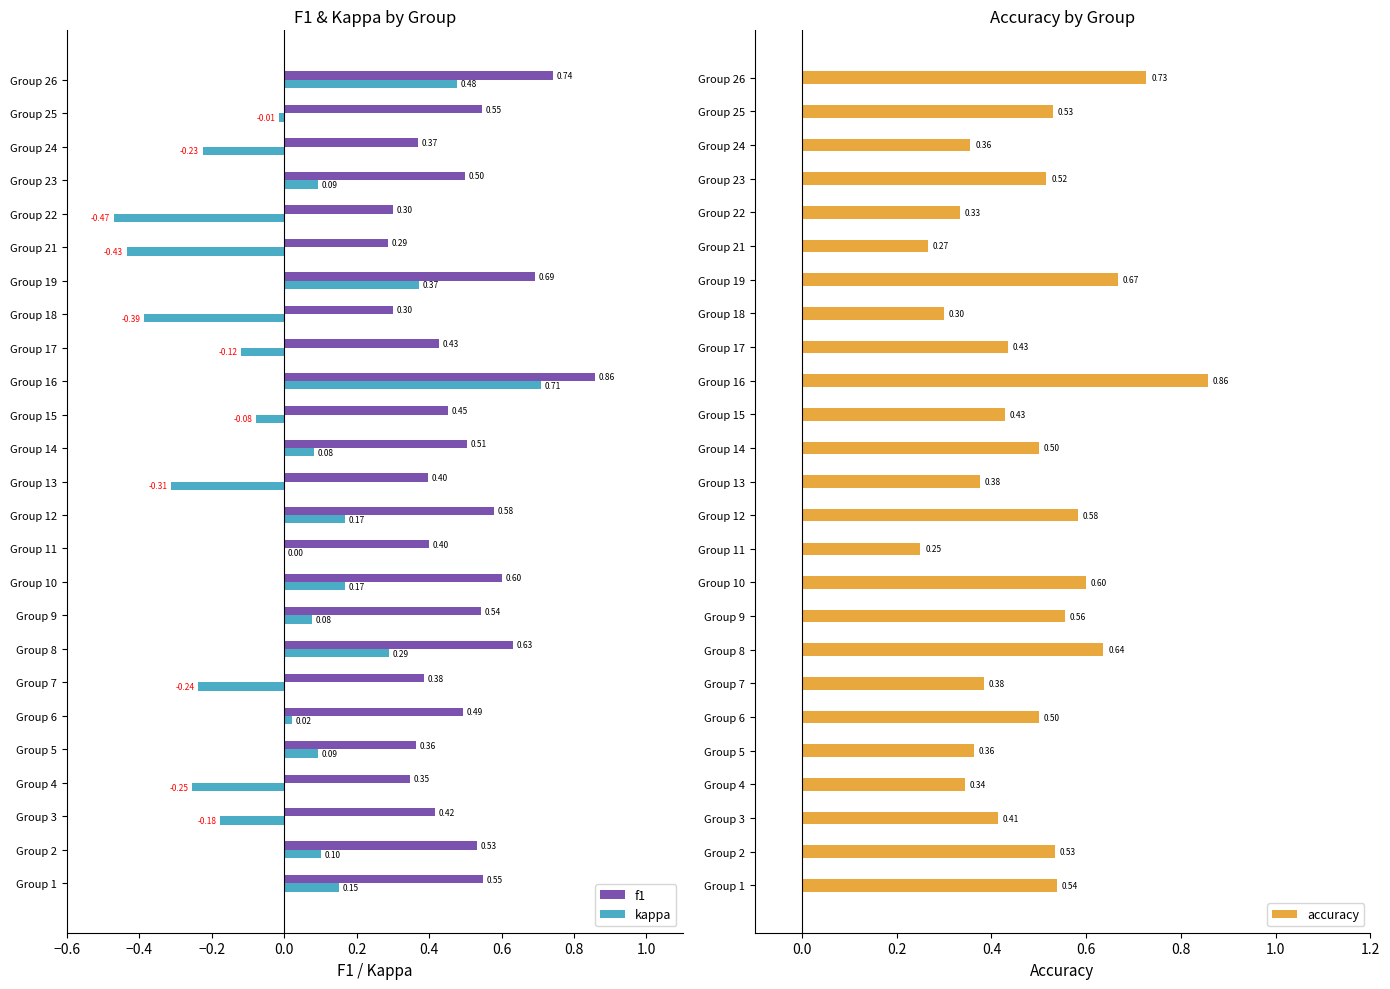

What is the sum of all accuracy values?

12.0